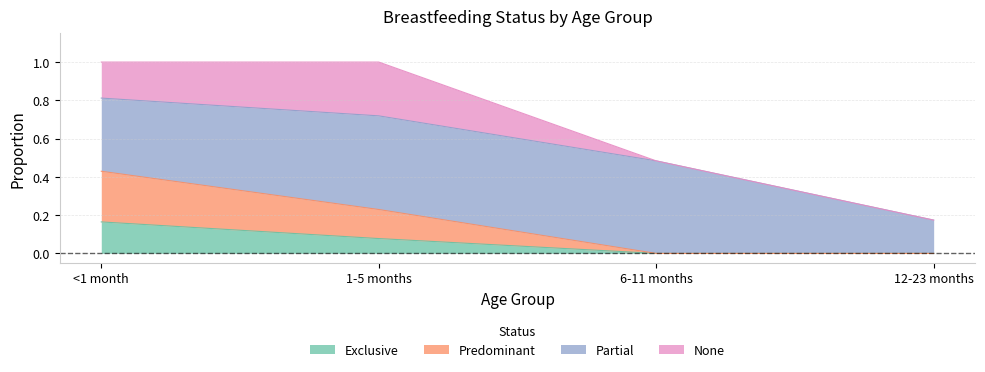

How many Predominant values are between 0 and 1?

4